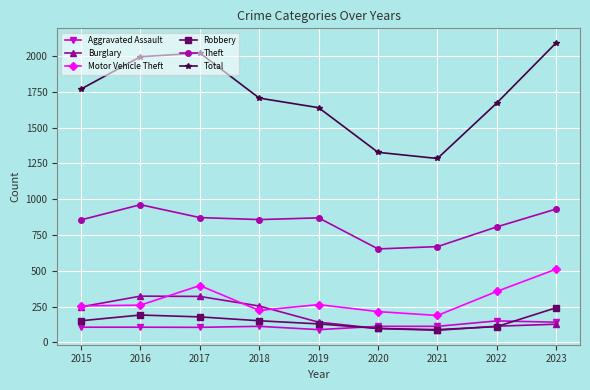

What is the highest value of the Total series?

2094